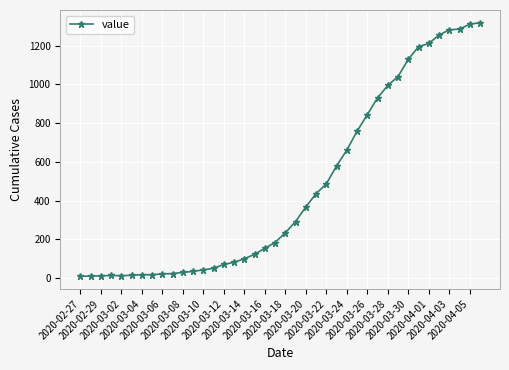

What is the difference between the maximum and second lowest values?

1307